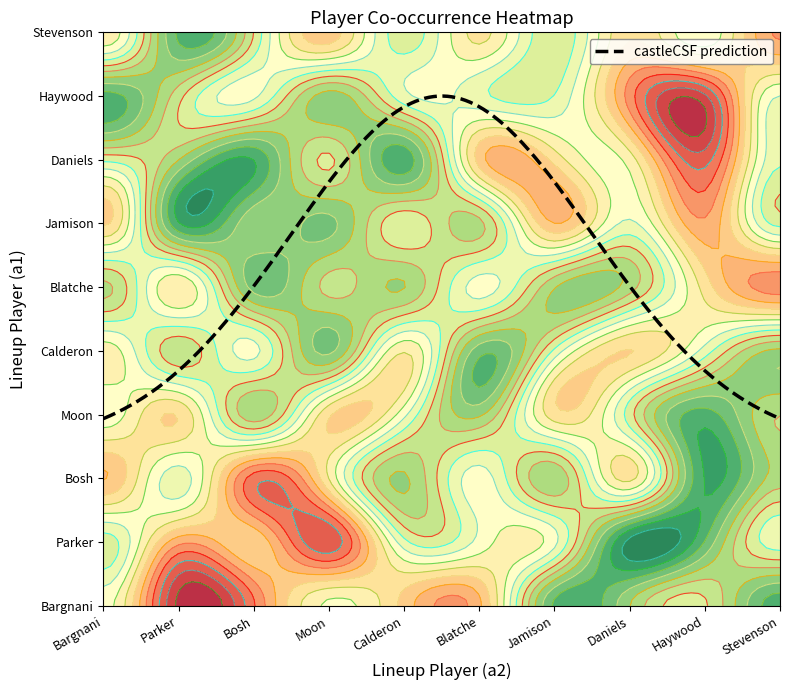

What is the sum of all Anthony Parker values?

65